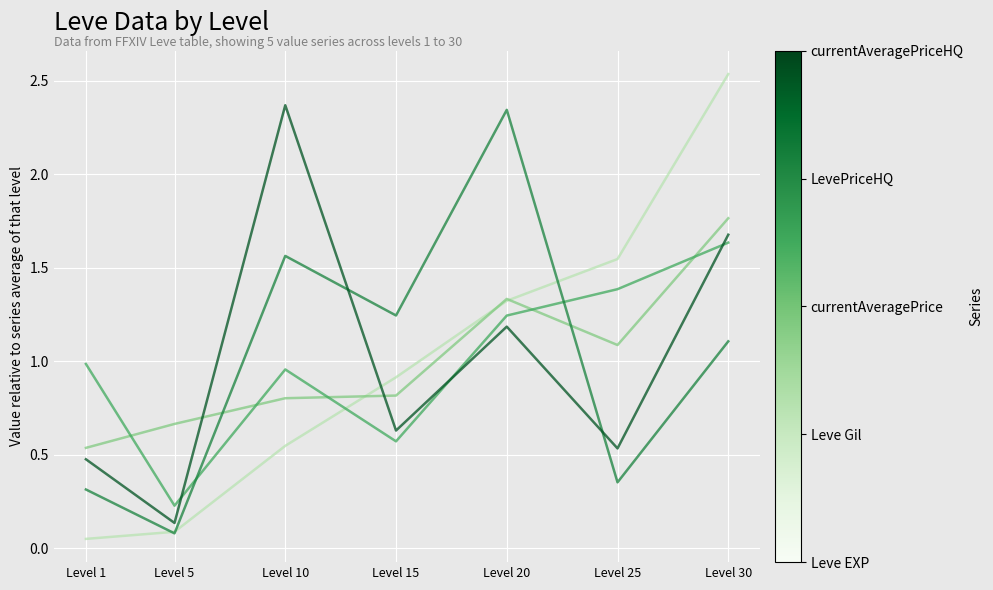

Does the chart display data point markers on the line(s)?

No